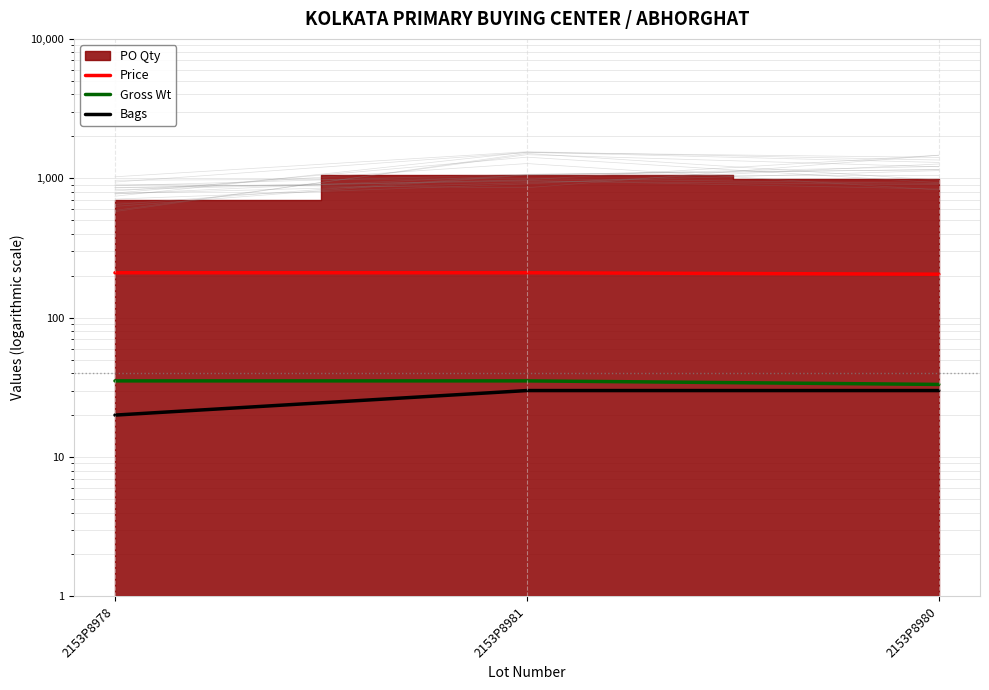

At which label does Gross Wt reach its minimum?

2153P8980